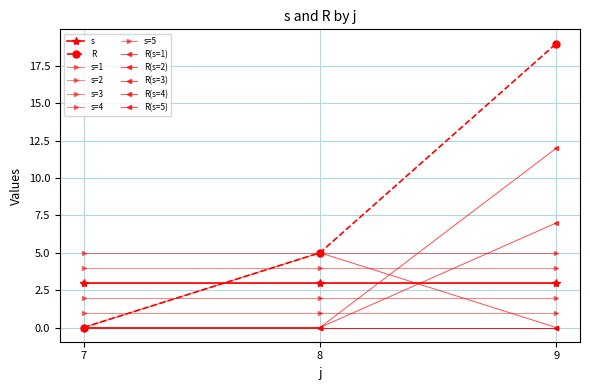

Does the chart have visible grid lines?

Yes